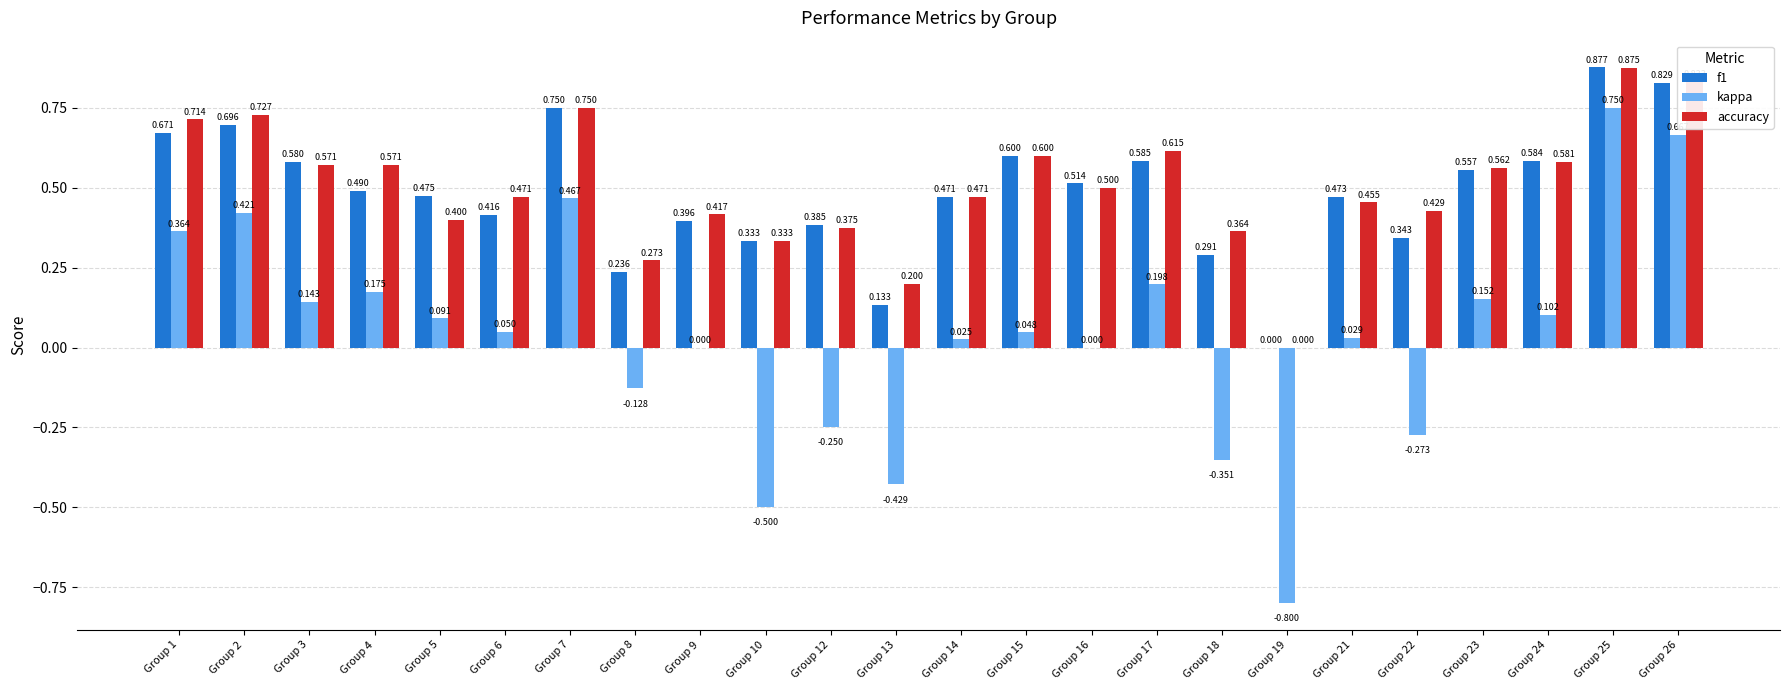

Is the value of f1 at Group 17 greater than the value of accuracy at Group 25?

No